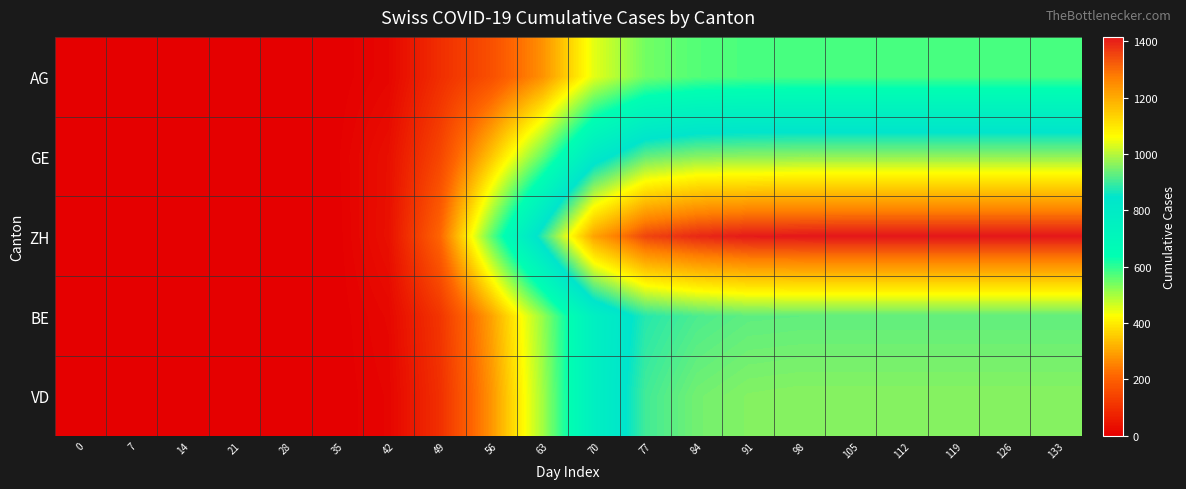

Which series changed the most between 21 and 70?

ZH